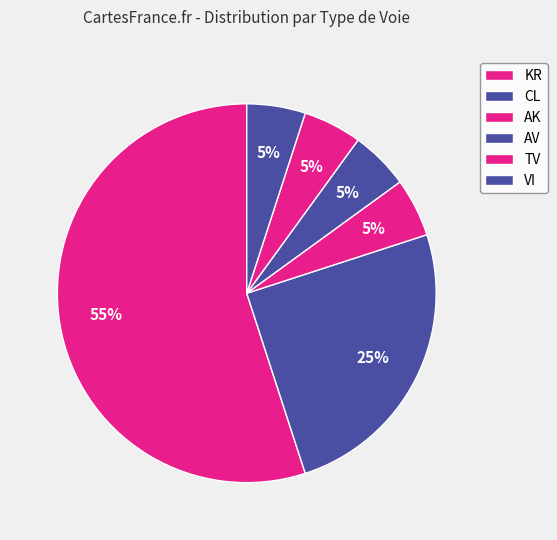

The TV slice represents 1% of the pie. True or false?

False